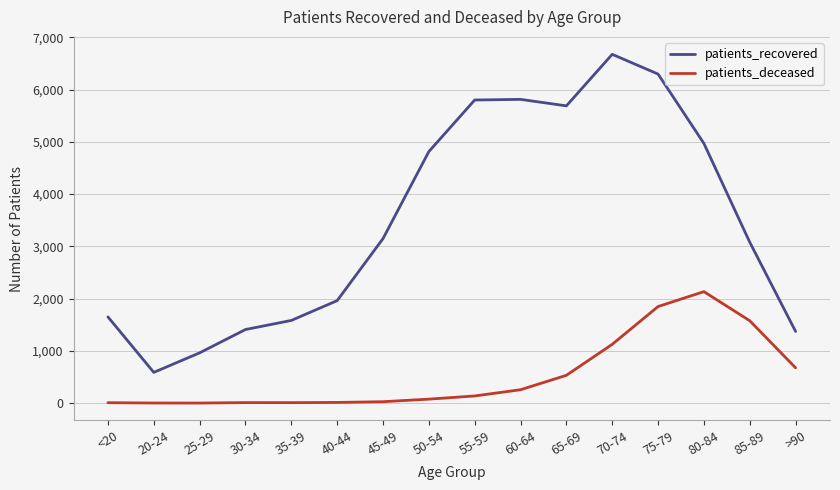

Is the value of patients_recovered at >90 greater than the value of patients_deceased at 35-39?

Yes